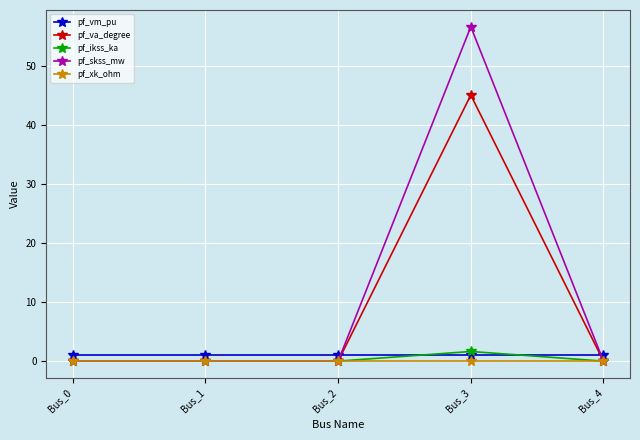

Which series has the widest spread of values?

pf_skss_mw